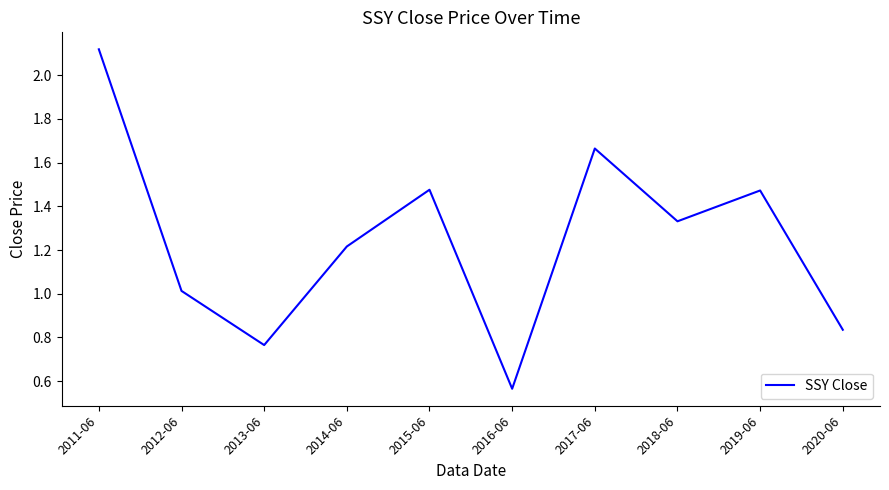

Does the chart display data point markers on the line(s)?

No